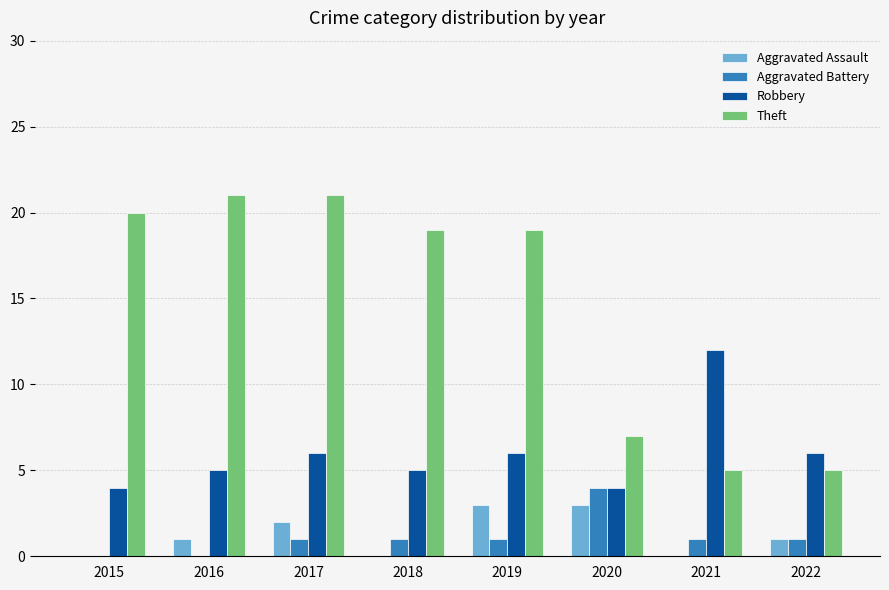

The Aggravated Battery series shows 1 at 2022. True or false?

True